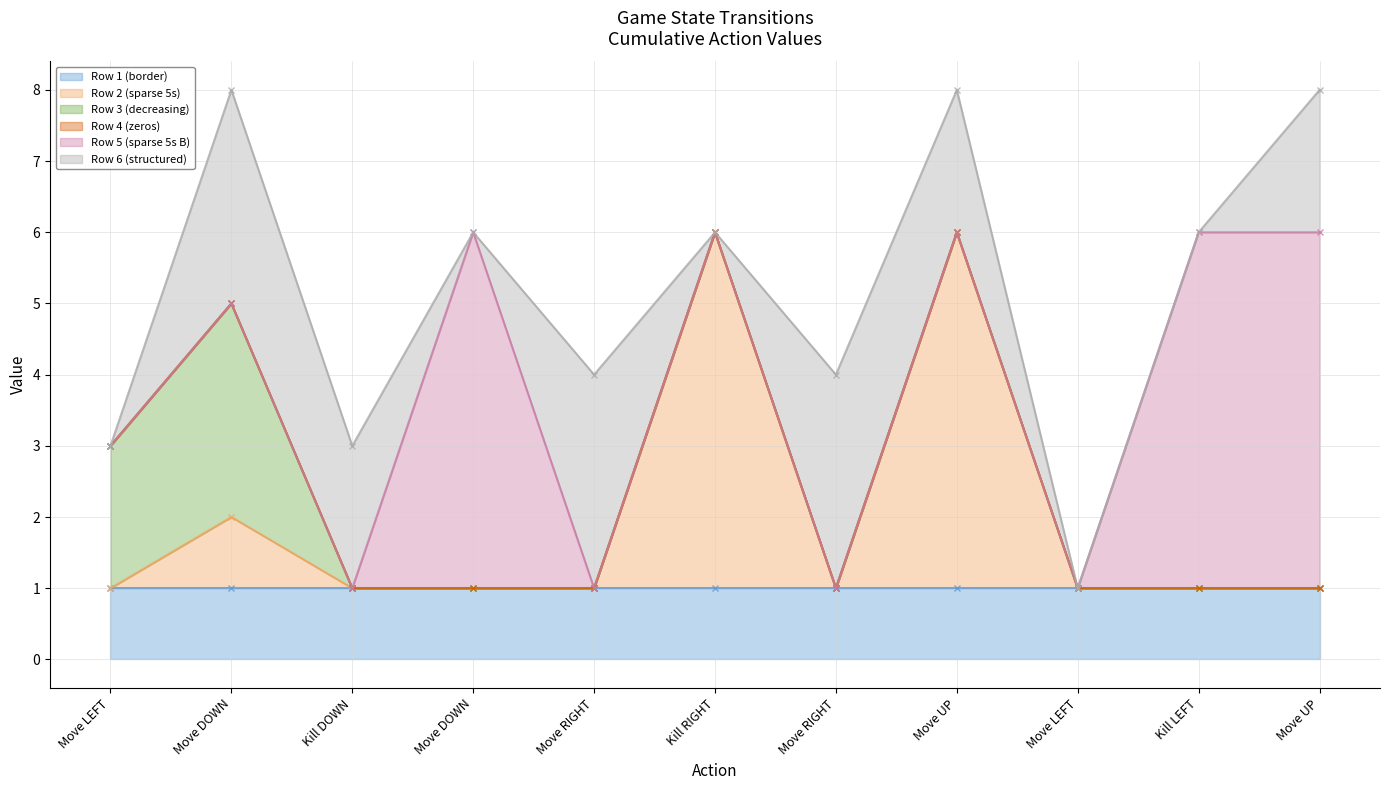

What are all the series names shown in the legend?

Row 1 (border), Row 2 (sparse 5s), Row 3 (decreasing), Row 4 (zeros), Row 5 (sparse 5s B), Row 6 (structured)